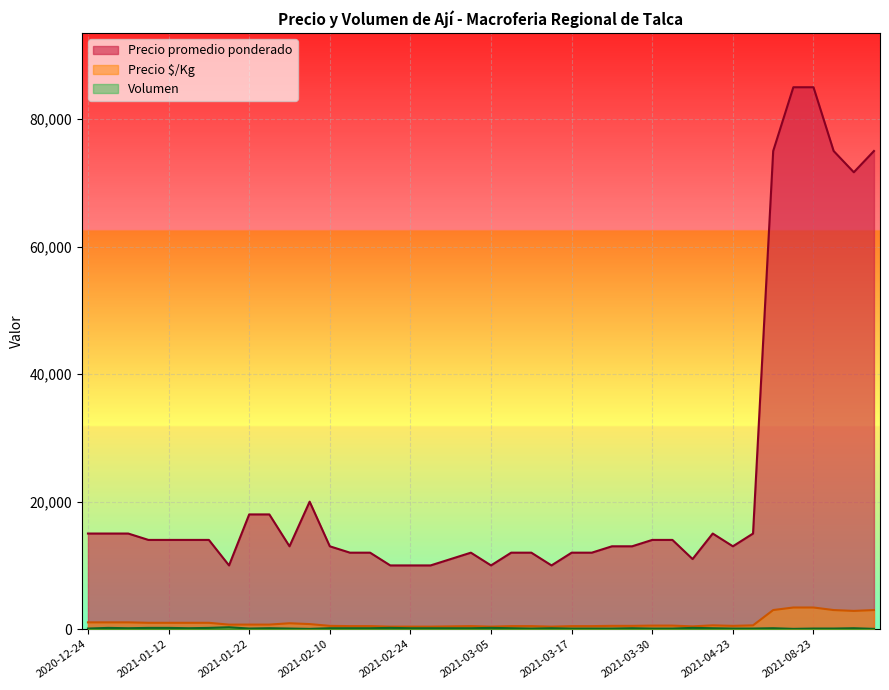

How many lines are shown in the chart?

3